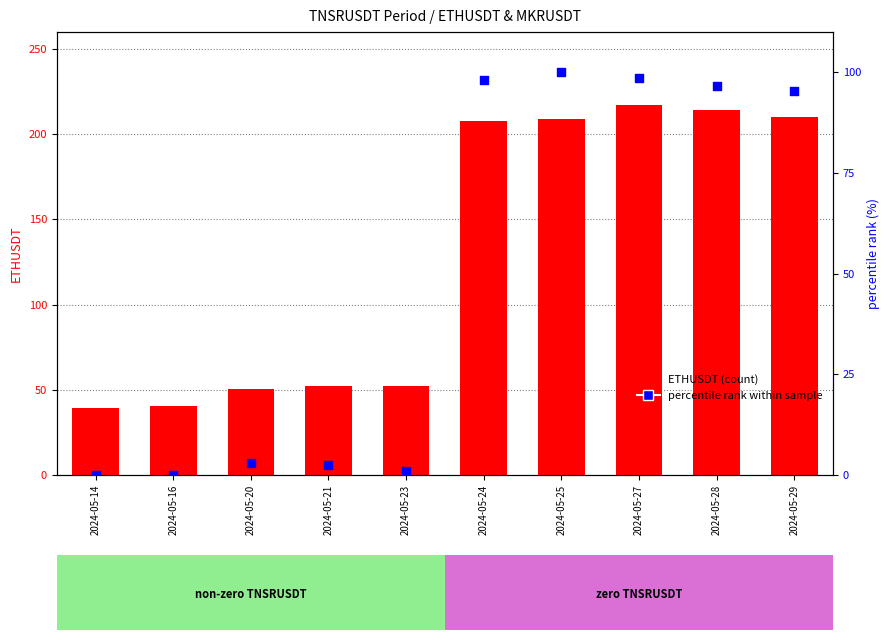

Which series contains the lowest Y value?

percentile rank